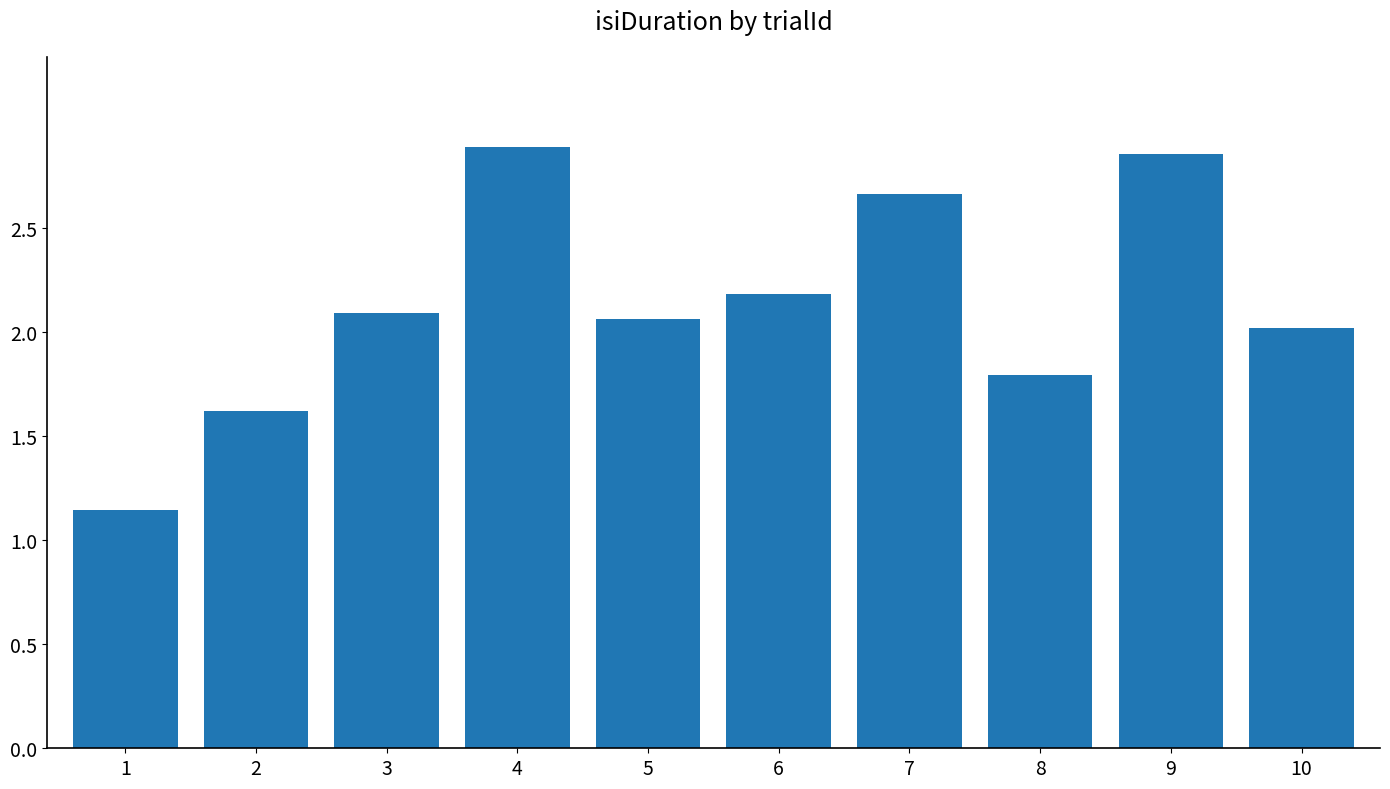

What is the sum of the values at 1 and 6?

3.3